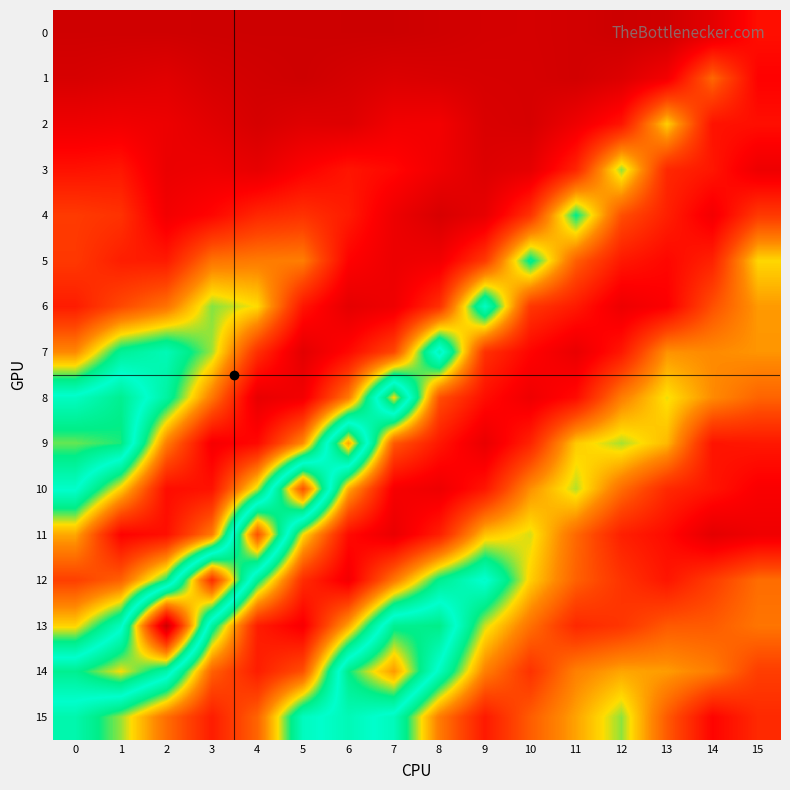

Which label corresponds to the largest value in the chart?

2